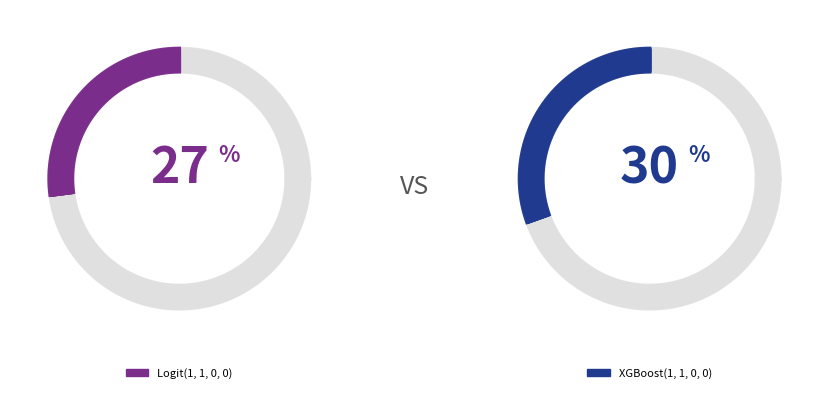

Which category has the smallest portion of the pie?

Logit(1, 1, 0, 0)